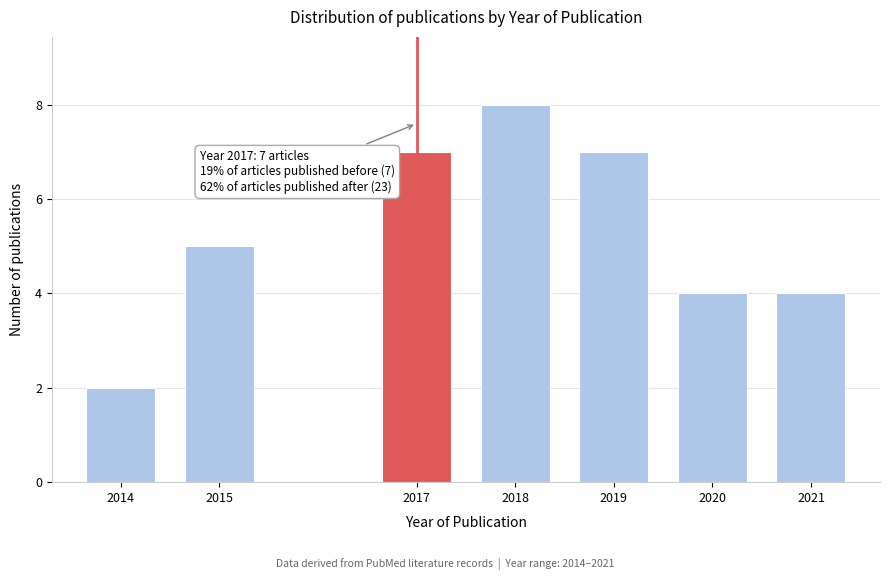

Reading left to right, what are all the values shown in this chart?

2014=2	2015=5	2017=7	2018=8	2019=7	2020=4	2021=4